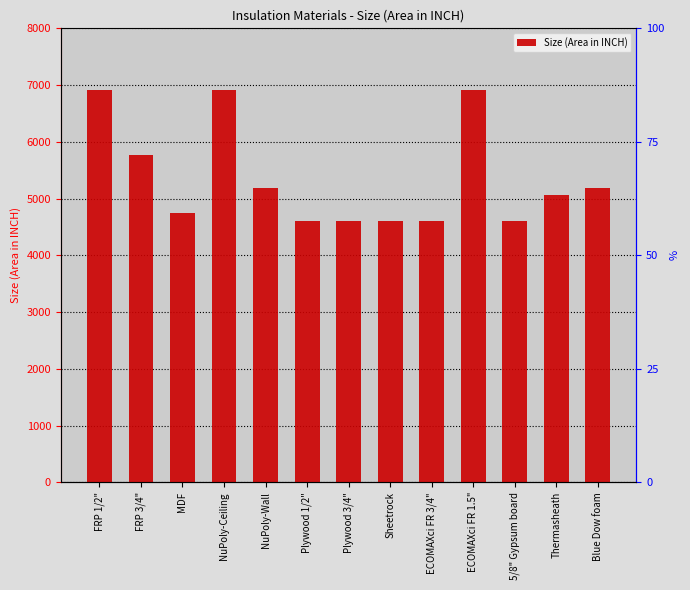

Approximately how many times larger is the value at FRP 3/4" compared to ECOMAXci FR 3/4"?

1.2